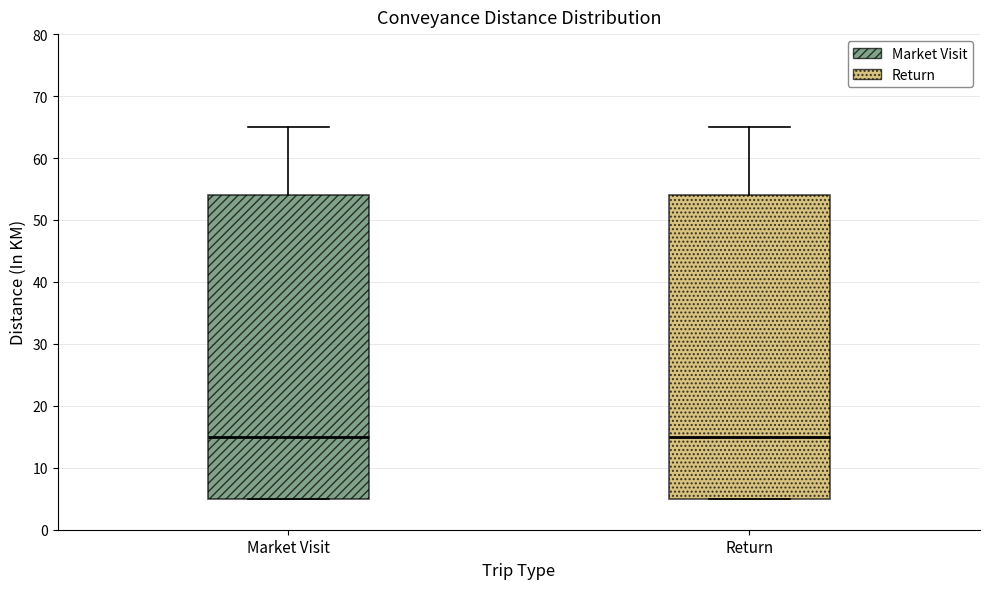

Reading left to right, read every box against the y-axis: the position of its median line, the range the box covers, and the ends of its whiskers. The values are not printed on the chart, so give them approximately, as read against the axis.

Market Visit: median 15, box 5 to 54, whiskers 5 to 65
Return: median 15, box 5 to 54, whiskers 5 to 65